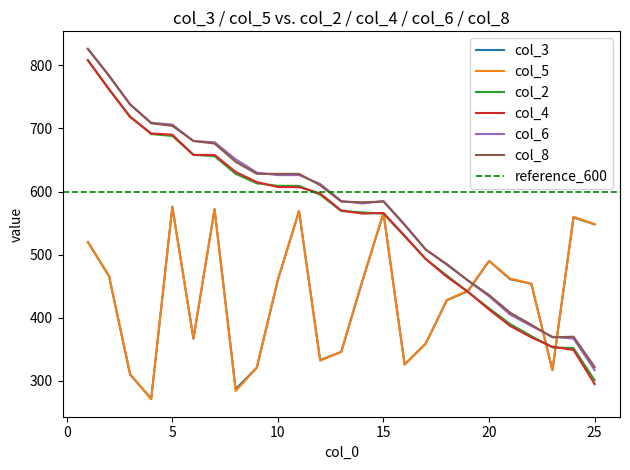

Where is the first local minimum for col_4?

14